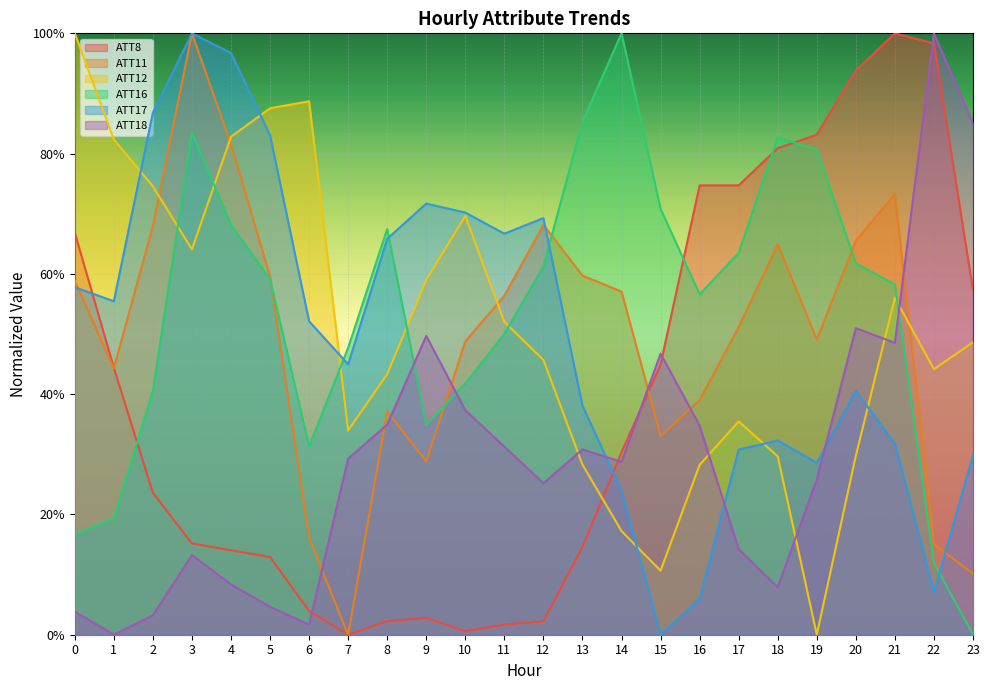

True or false: ATT17 has more than 2 points higher than both neighbors.

True